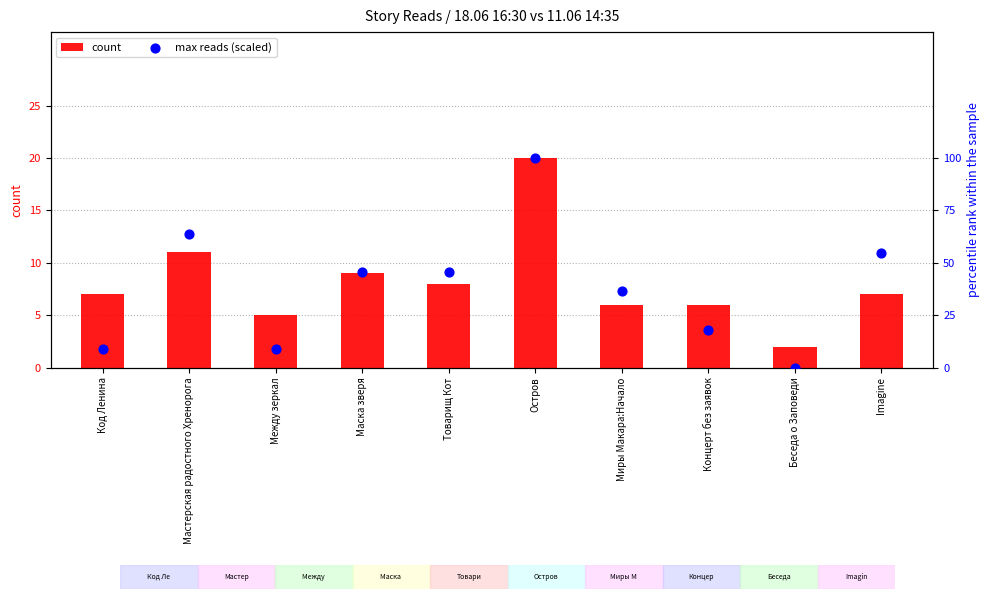

Which series has the largest total across all categories?

max reads (scaled)